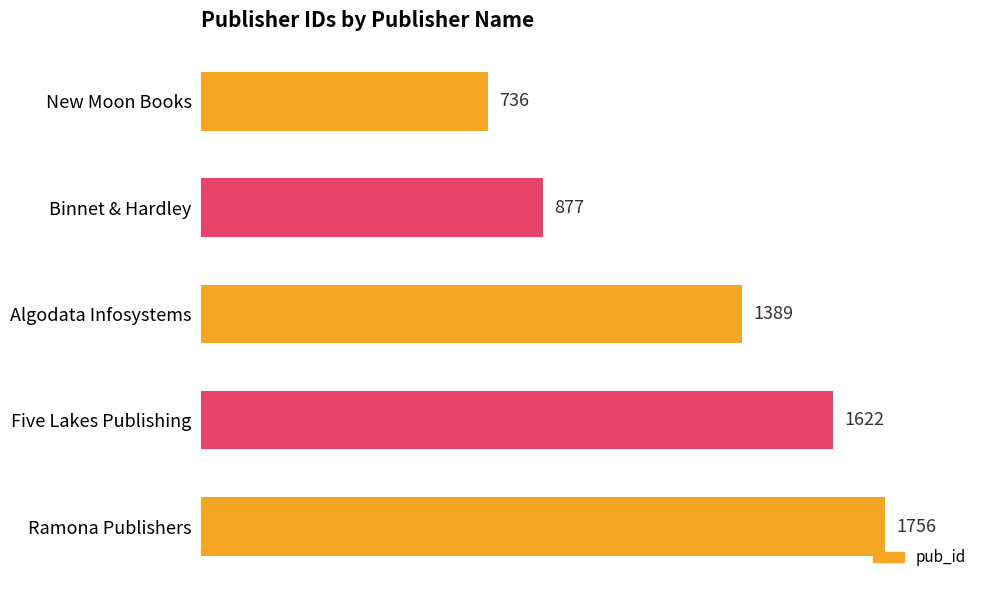

Reading top to bottom, what are all the values shown in this chart?

736	877	1389	1622	1756